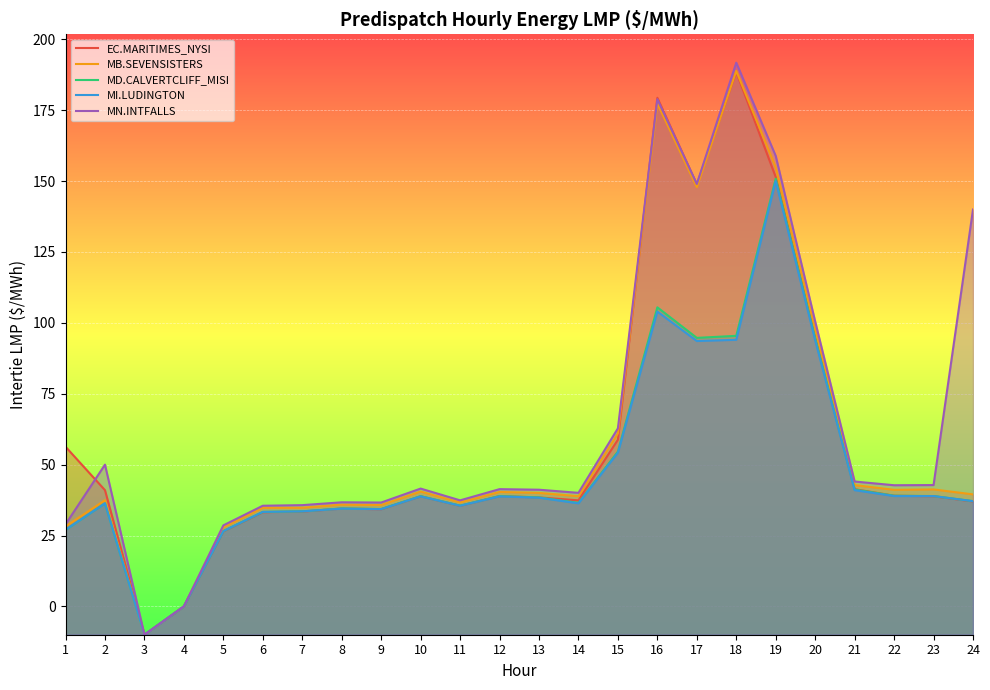

True or false: MN.INTFALLS has a value of 62.8 at 15.

True